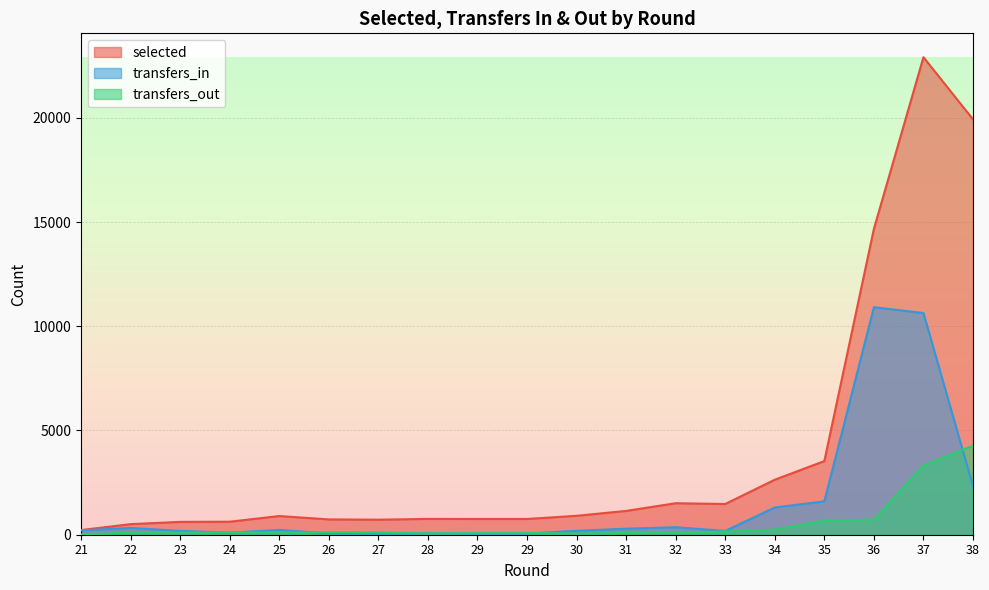

Rank the series by their average value, from highest to lowest.

selected, transfers_in, transfers_out